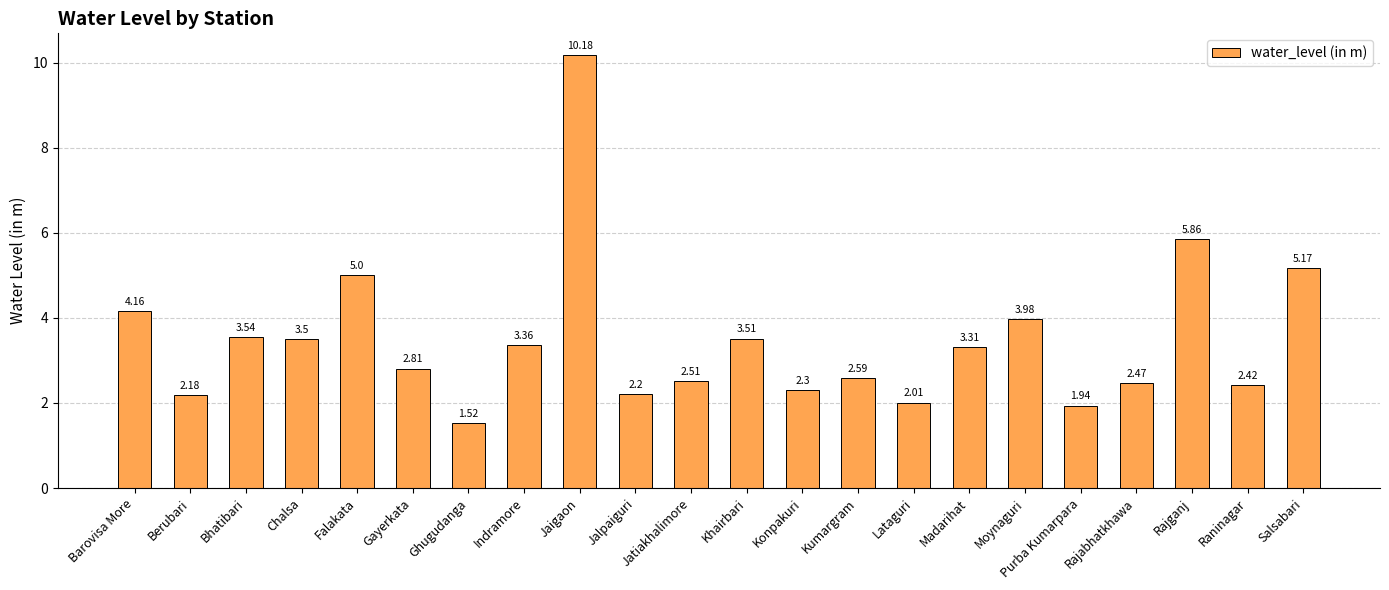

What is the label of the 20th bar from the right?

Bhatibari